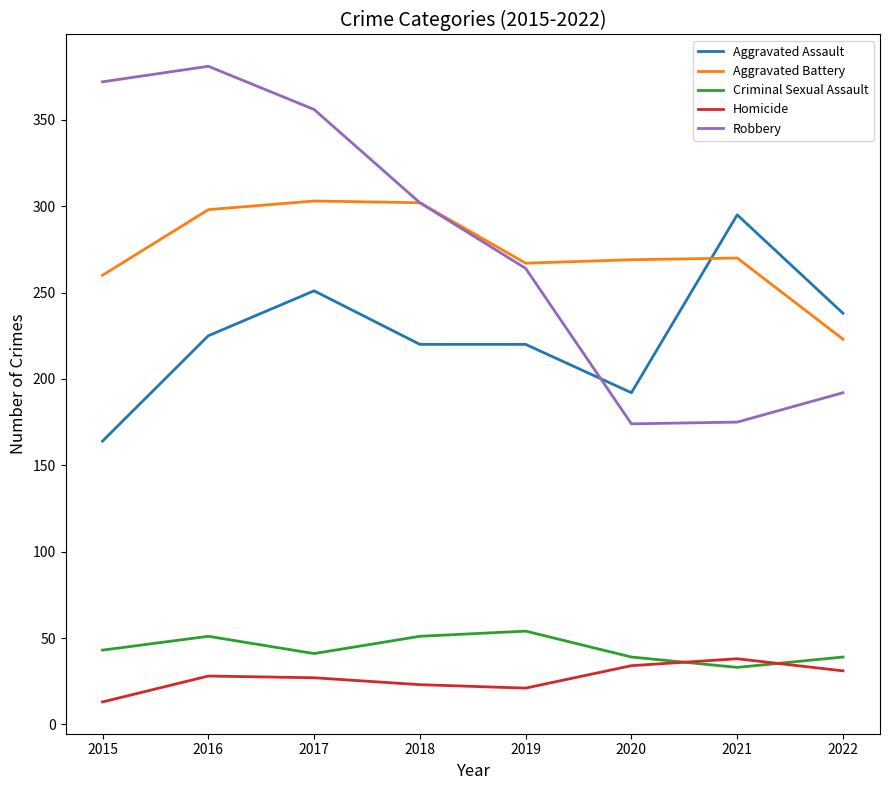

True or false: Robbery and Homicide cross at least once.

False